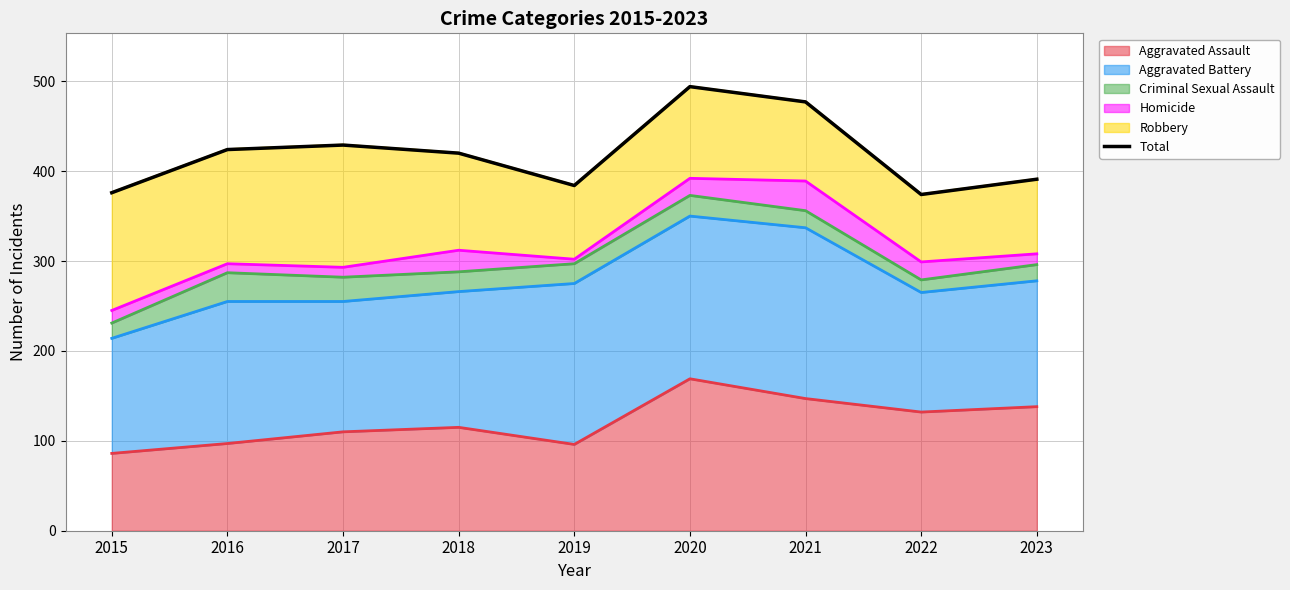

What is the sum of all values?

3769